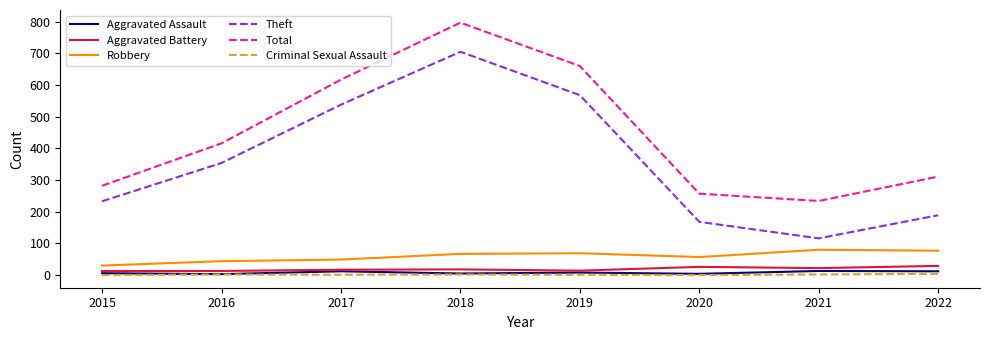

True or false: Theft and Aggravated Assault cross at least once.

False